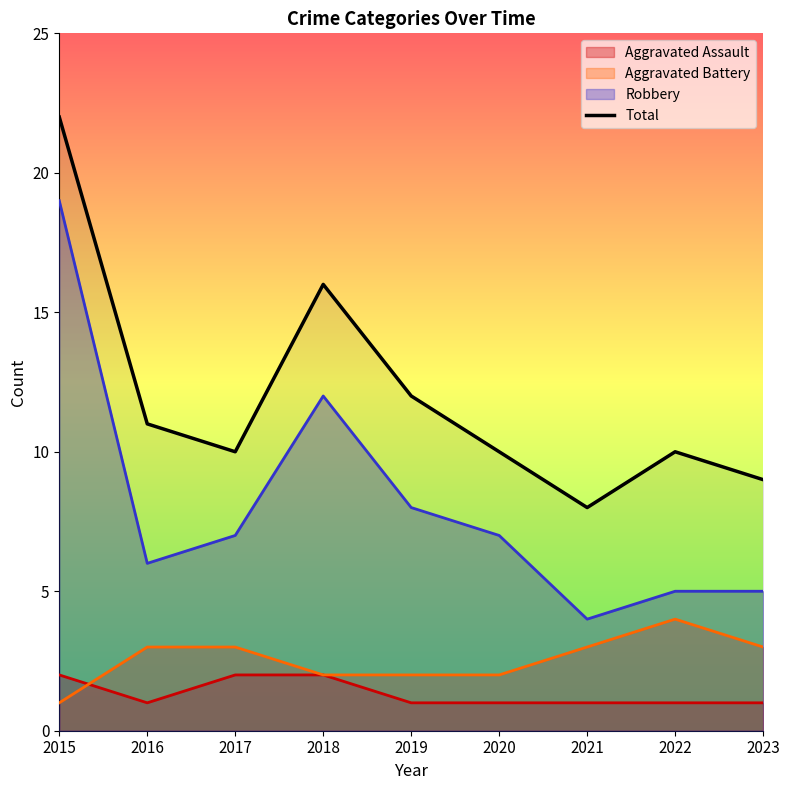

Which series has the largest range (max minus min)?

Robbery